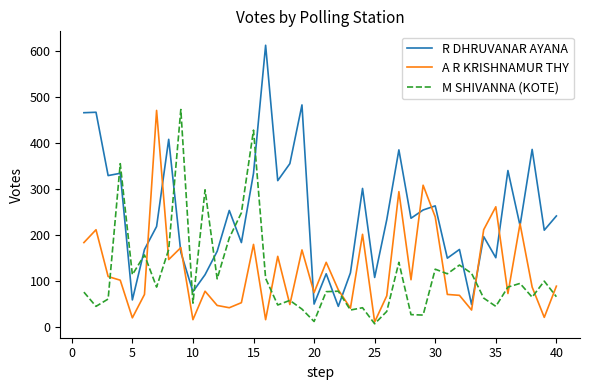

Which series ends up on top after the final intersection of M SHIVANNA (KOTE) and R DHRUVANAR AYANA?

R DHRUVANAR AYANA